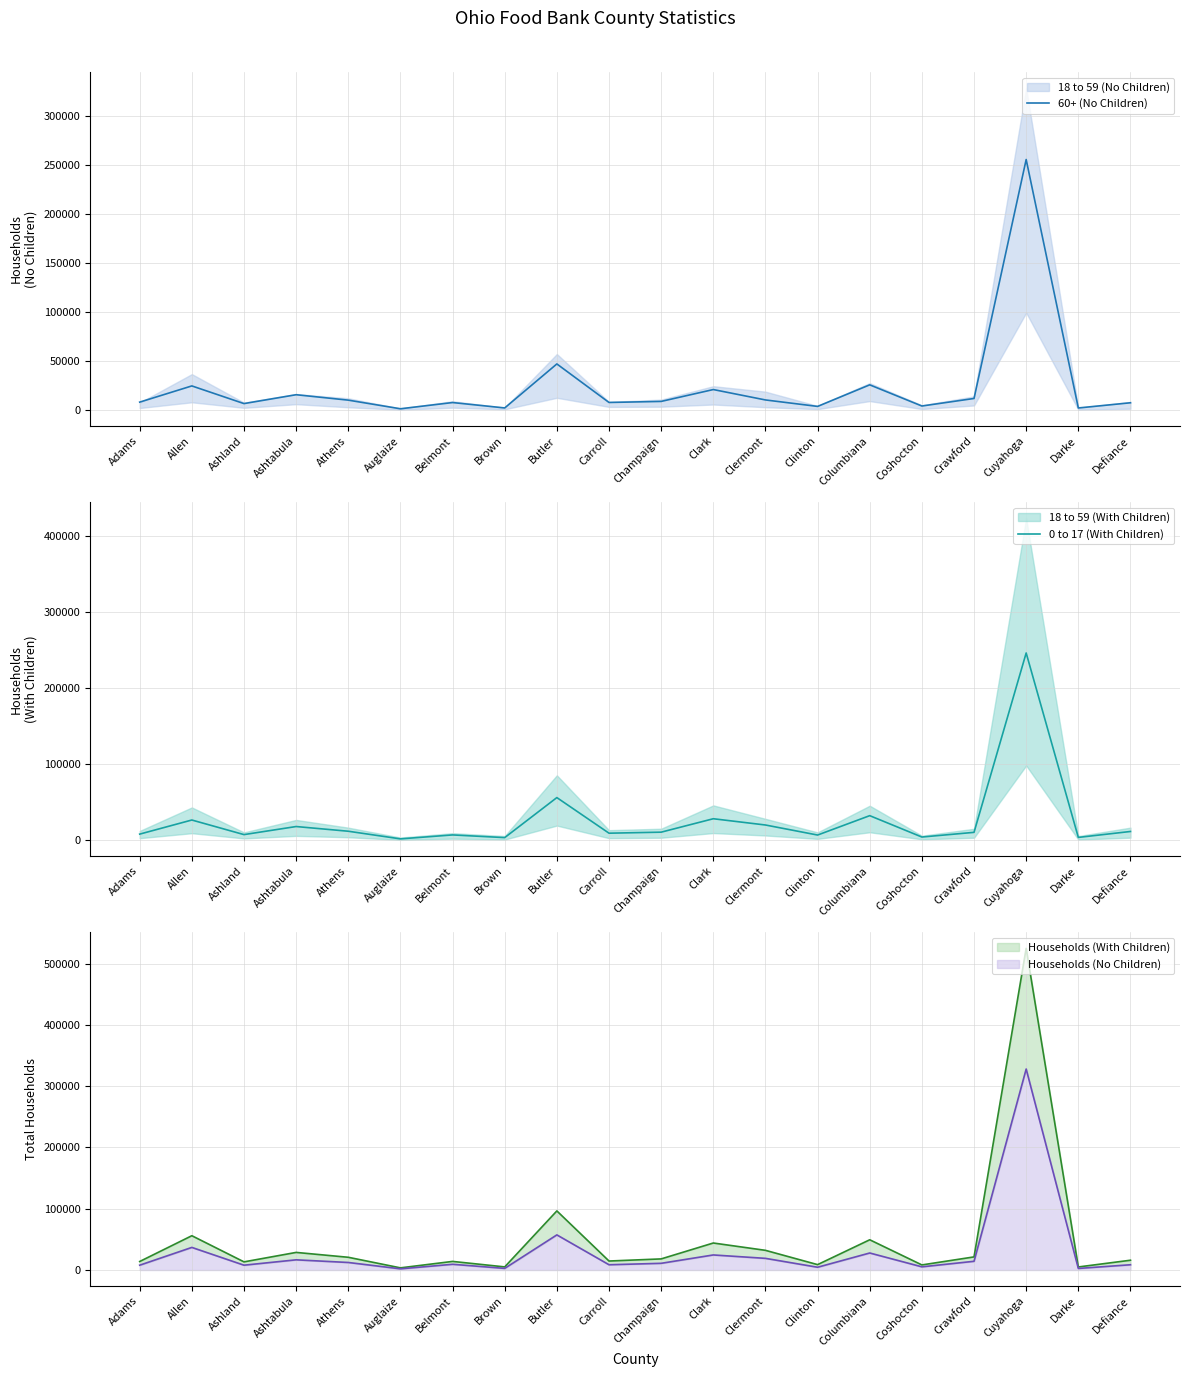

What is the highest value of the 60+ (No Children) series?

255330.5